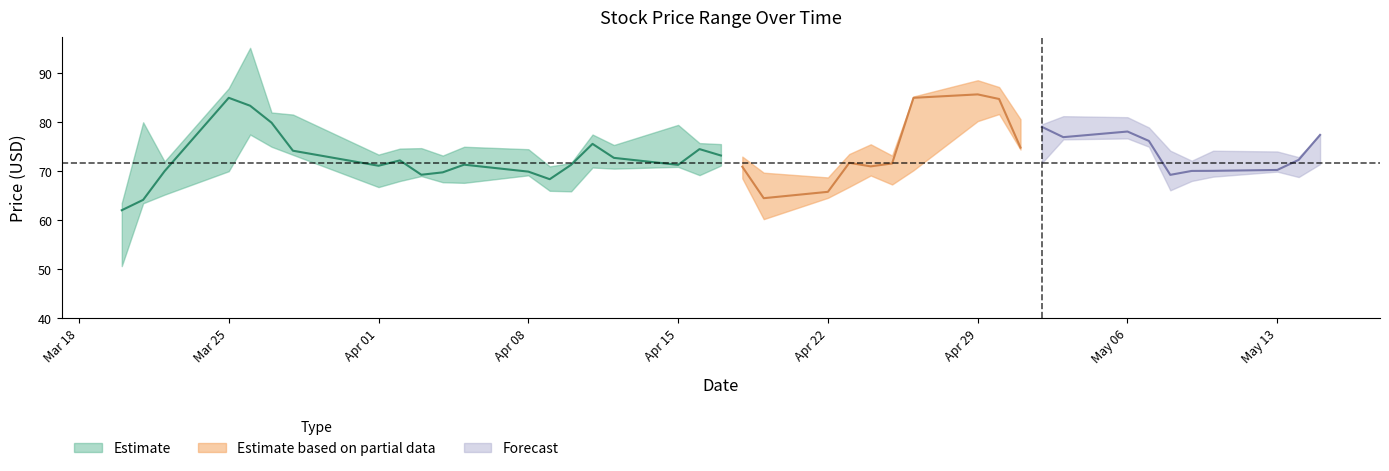

True or false: close and low cross at least once.

False